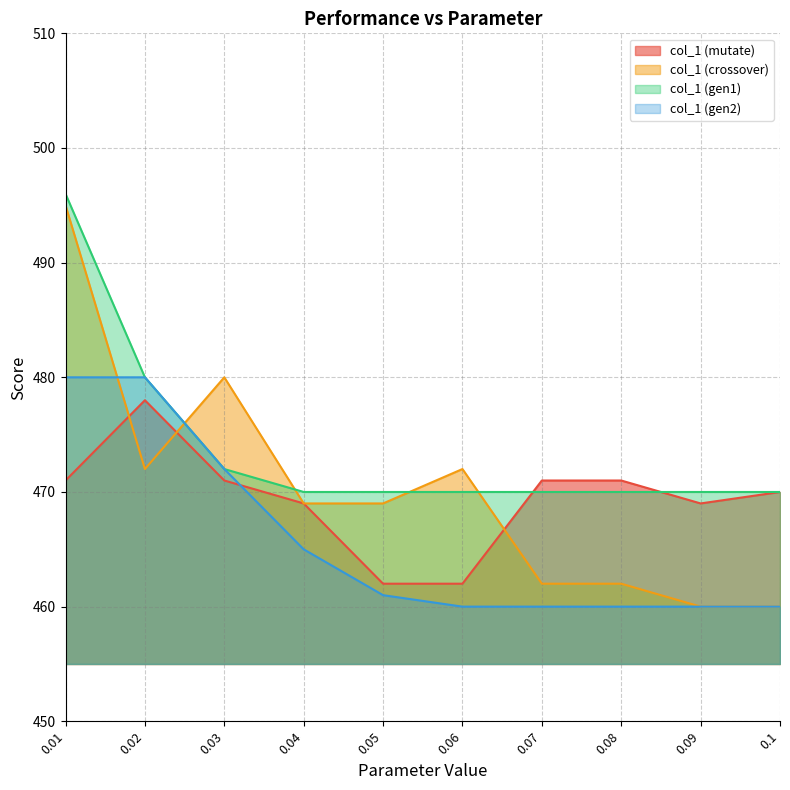

Is it true that col_1 (mutate) equals 221 at 0.04?

False